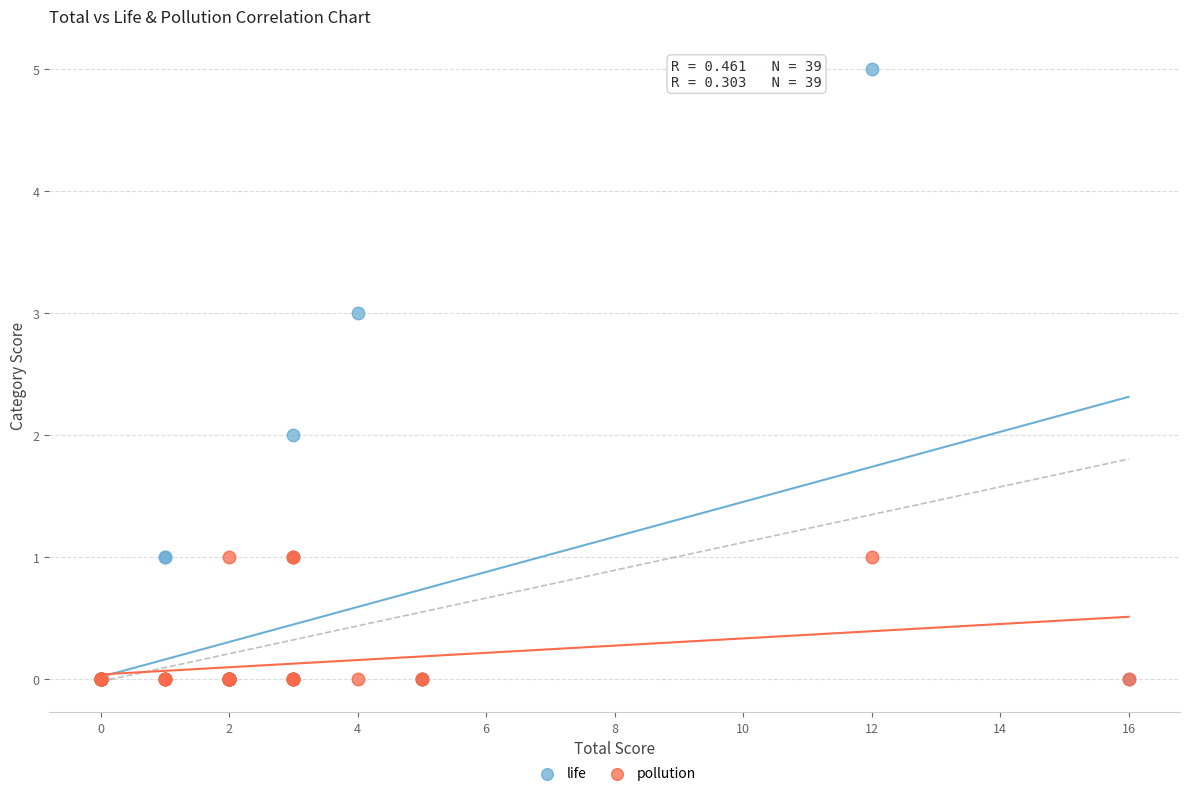

What are all the series names shown in the legend?

life, pollution